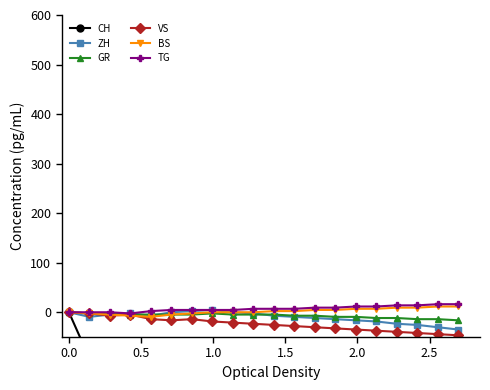

What is the value of the VS point at the 13th from the left?

-30.2